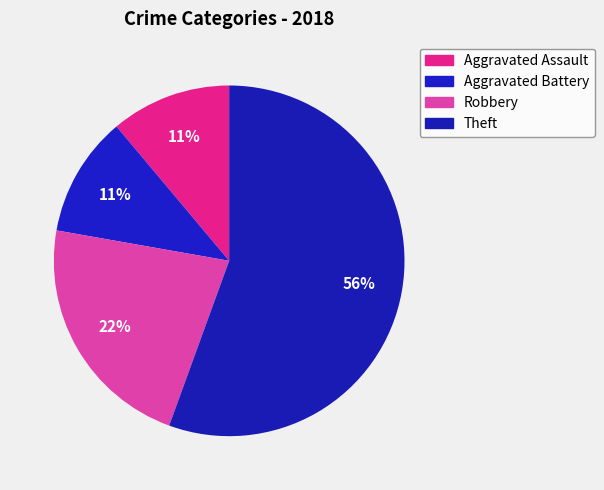

What percentage do Robbery and Aggravated Assault together represent?

33.3%